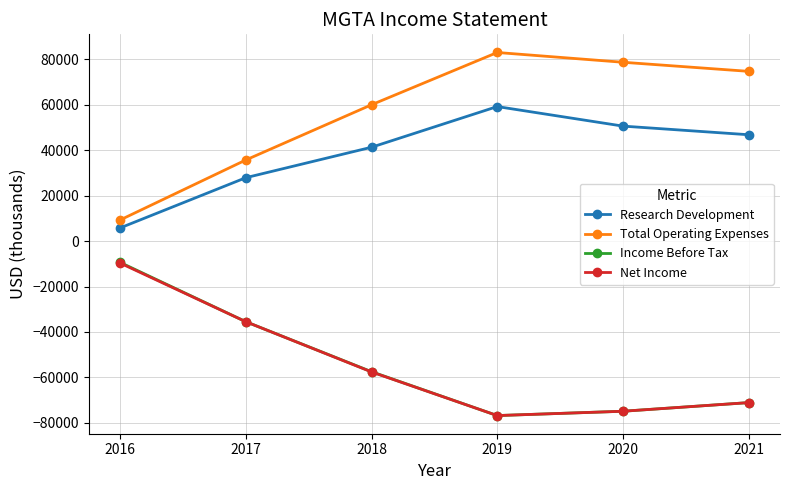

True or false: Total Operating Expenses and Net Income cross at least once.

False